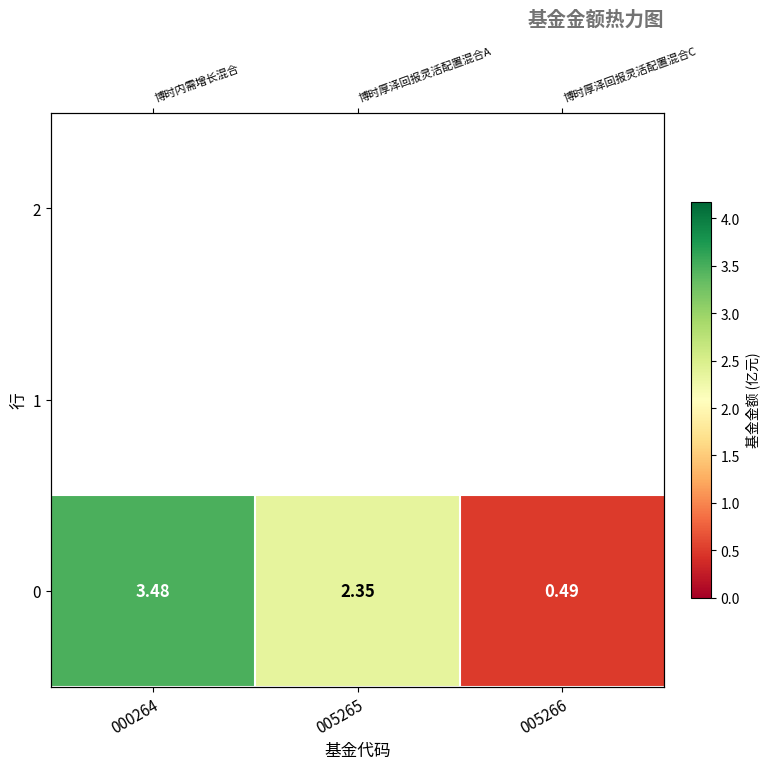

What is the sum of all values?

6.3